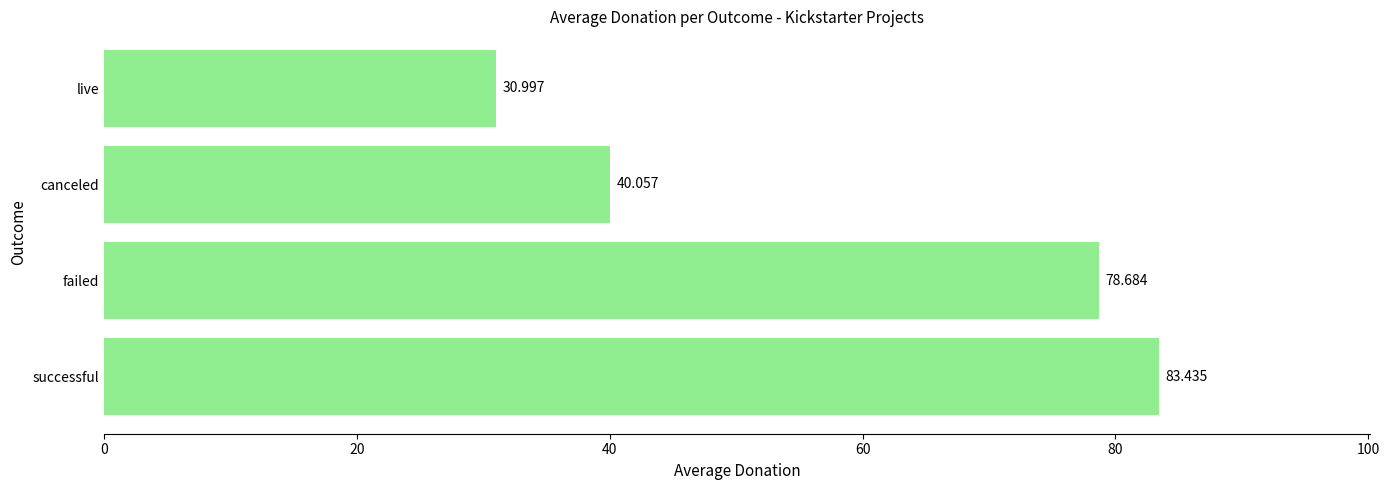

How many bars are there in total?

4